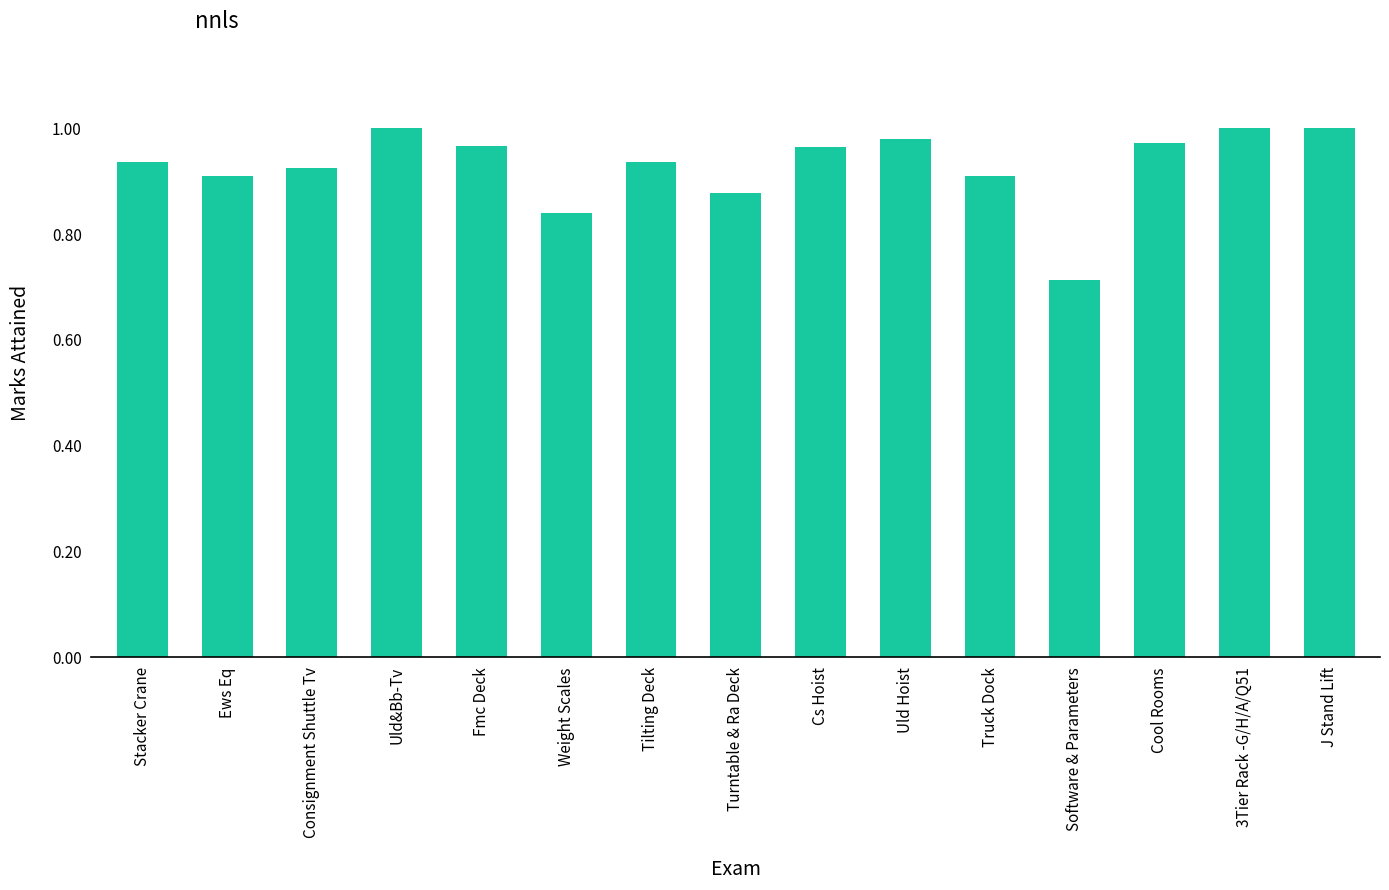

What position from the right is Cool Rooms?

3